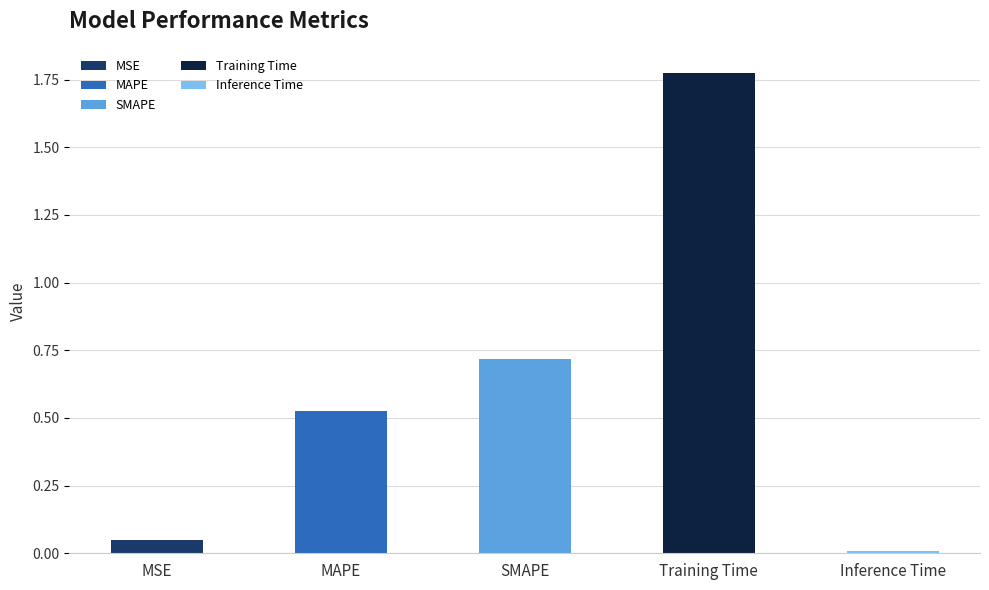

Which category has the lowest value across all series?

Inference Time